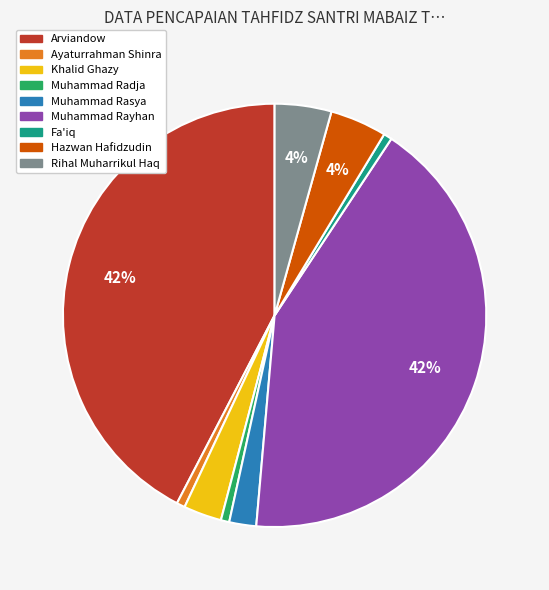

To the nearest percent, what is the average slice percentage?

11%